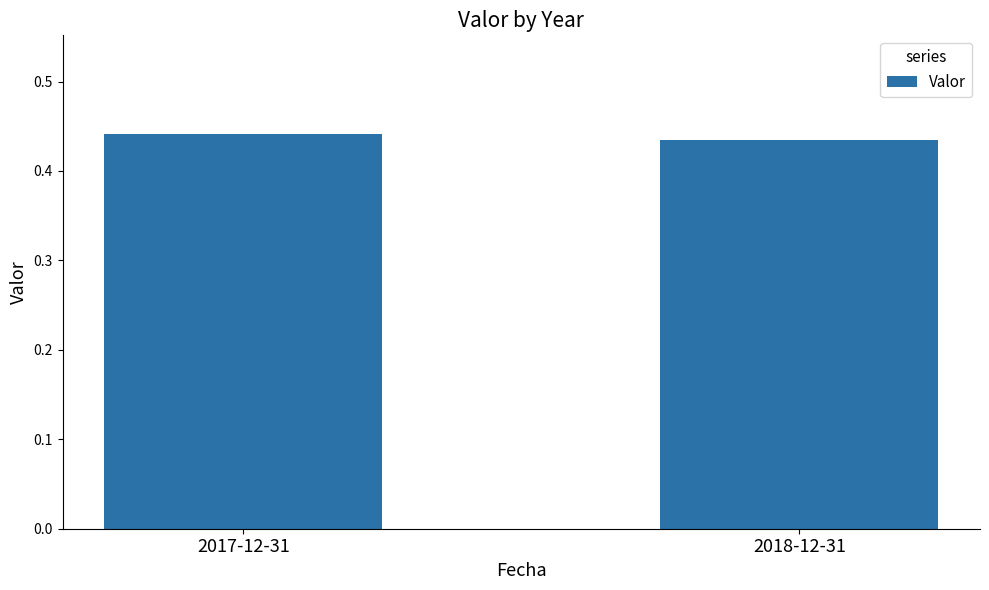

Does the chart contain any negative values?

No